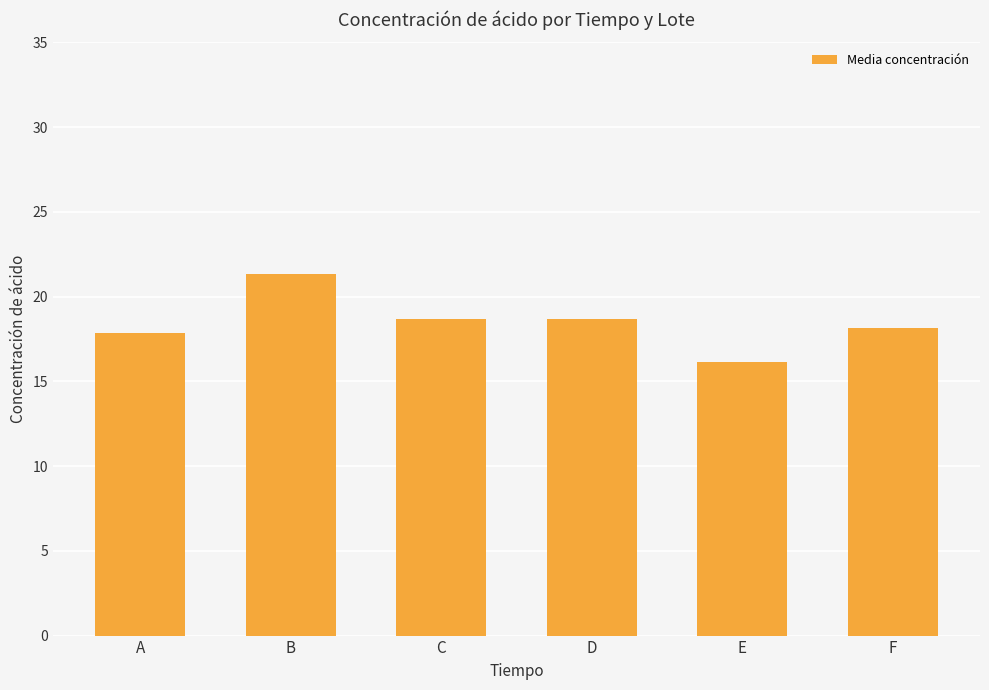

Reading right to left, what are all the values shown in this chart?

F=18.2	E=16.2	D=18.7	C=18.7	B=21.3	A=17.8